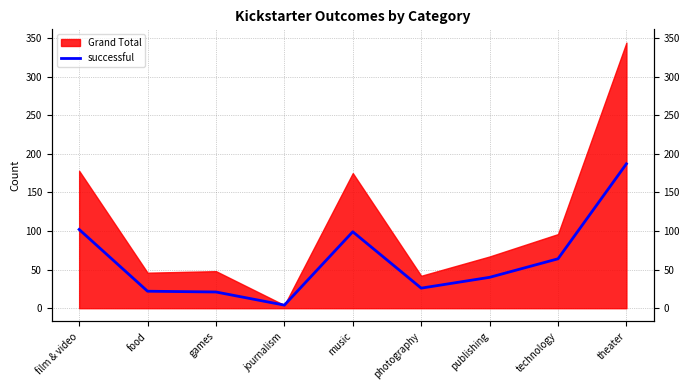

What position from the left is food?

2